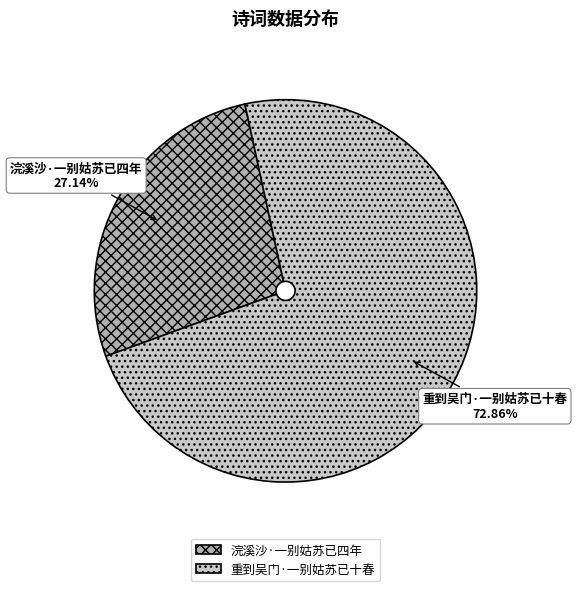

What is the smallest slice in the pie chart?

浣溪沙·一别姑苏已四年